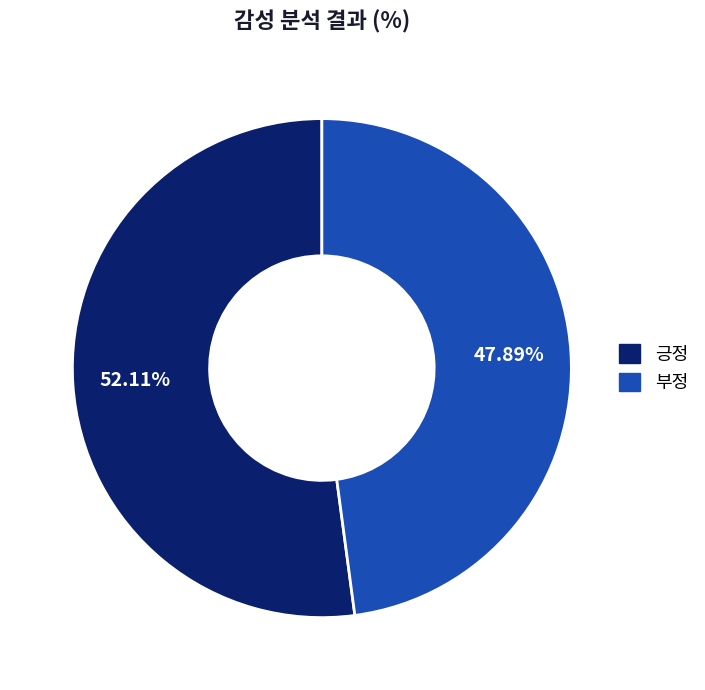

Does 긍정 represent more than half of the total?

Yes